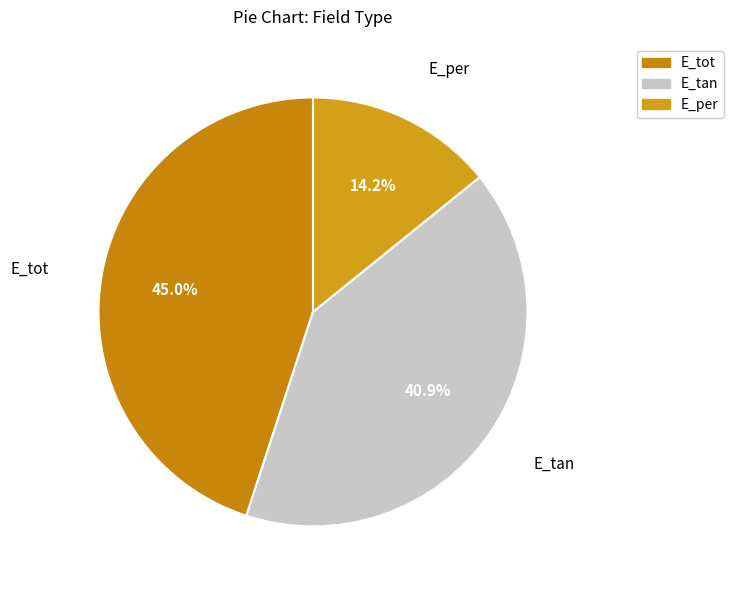

Is E_per the majority of the pie?

No